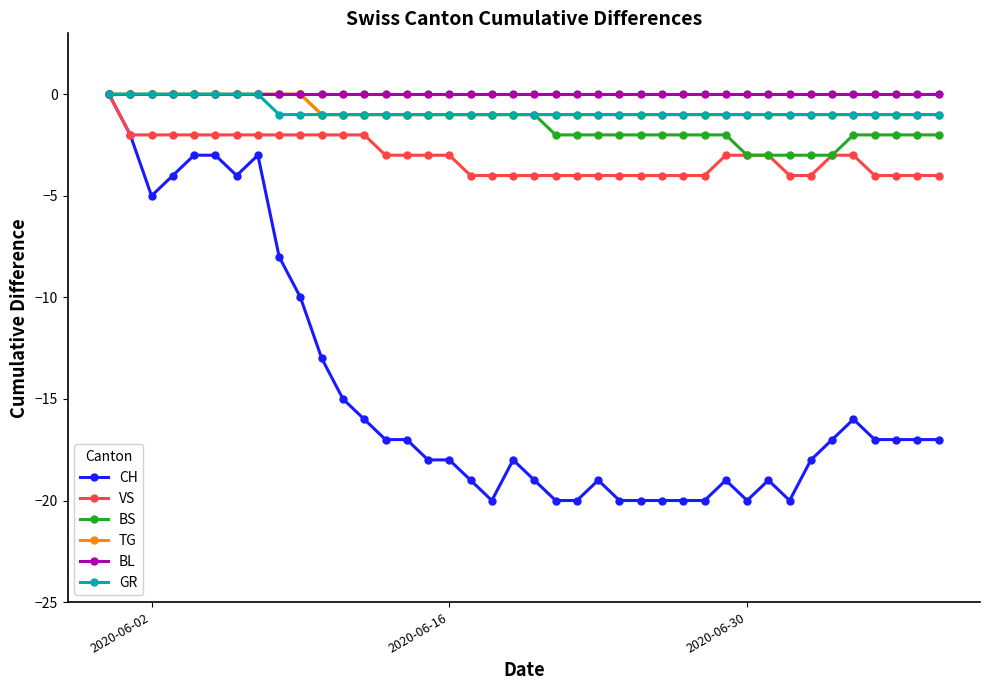

What is the smallest value displayed?

-20